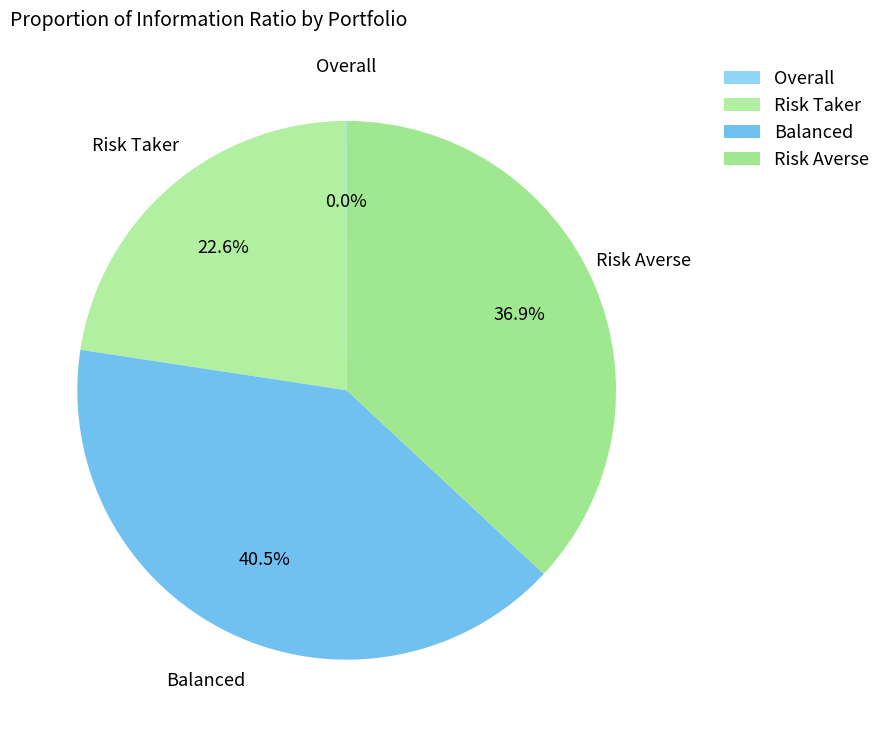

Is it true that Risk Taker is 35% of the pie?

False